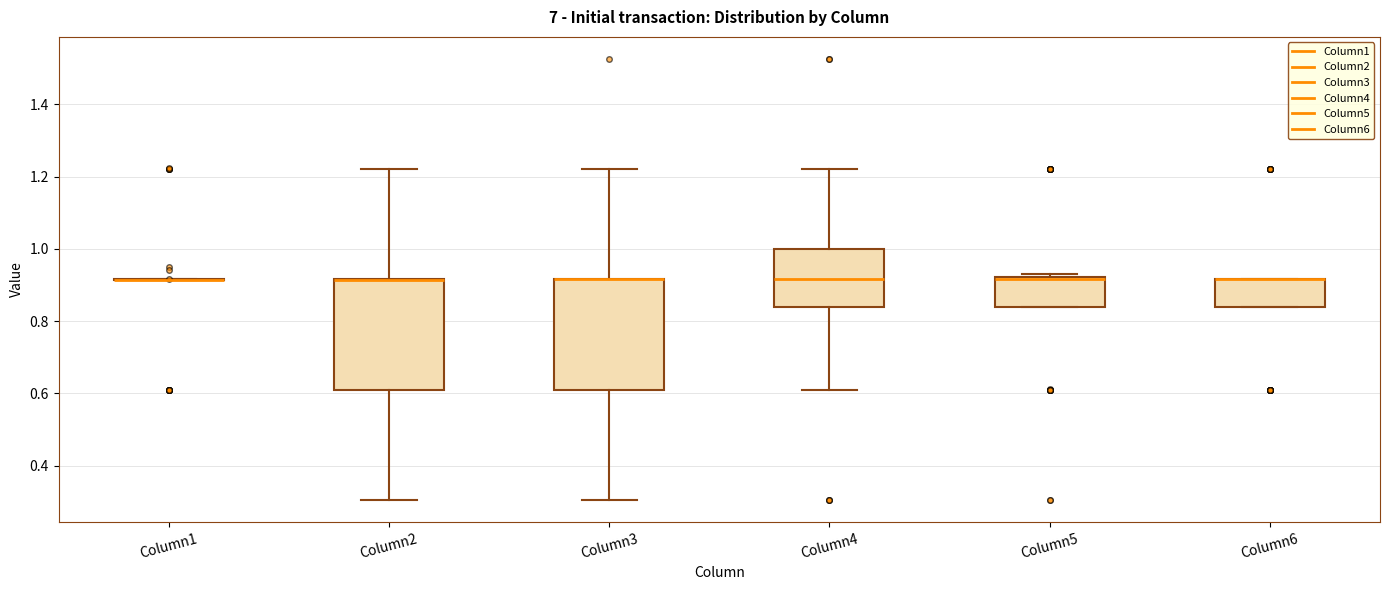

Reading left to right, transcribe this box plot: for each box, give where its median line is, the range the box spans, and where its two whiskers end, as read against the y-axis. The values are not printed on the chart, so give them approximately, as read against the axis.

Column1: box collapsed to a line at 0.92, whiskers 0.92 to 0.92
Column2: median 0.92 (drawn on the box's upper edge), box 0.62 to 0.92, whiskers 0.30 to 1.22
Column3: median 0.92 (drawn on the box's upper edge), box 0.62 to 0.92, whiskers 0.30 to 1.22
Column4: median 0.92, box 0.84 to 1.00, whiskers 0.62 to 1.22
Column5: median 0.92 (drawn on the box's upper edge), box 0.84 to 0.92, whiskers 0.84 to 0.94
Column6: median 0.92 (drawn on the box's upper edge), box 0.84 to 0.92, whiskers 0.84 to 0.92